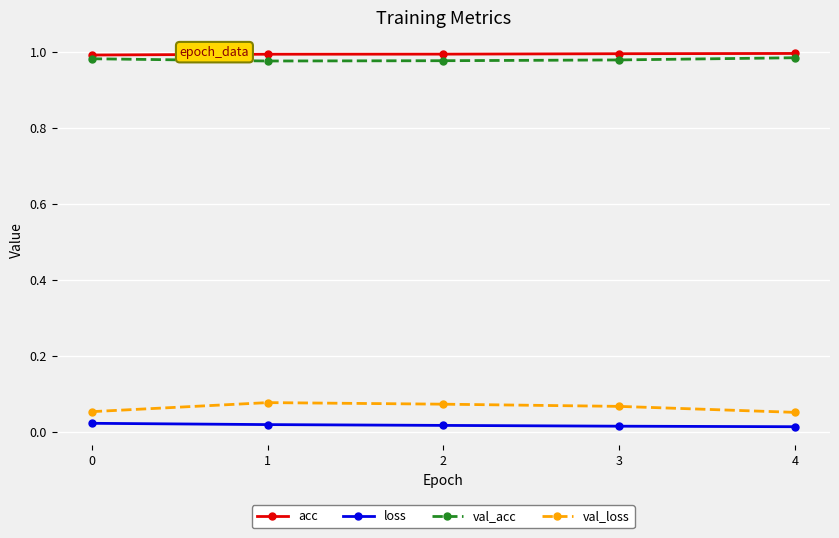

Is the value of val_loss at 0 greater than the value of acc at 4?

No